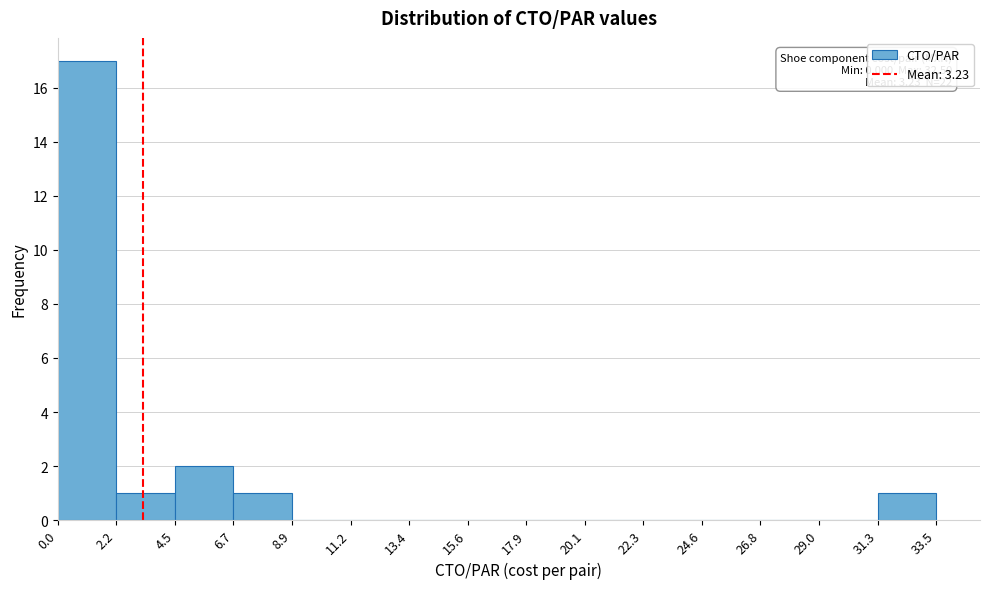

Which range on the x-axis has the tallest bar?

0.0 to 2.2